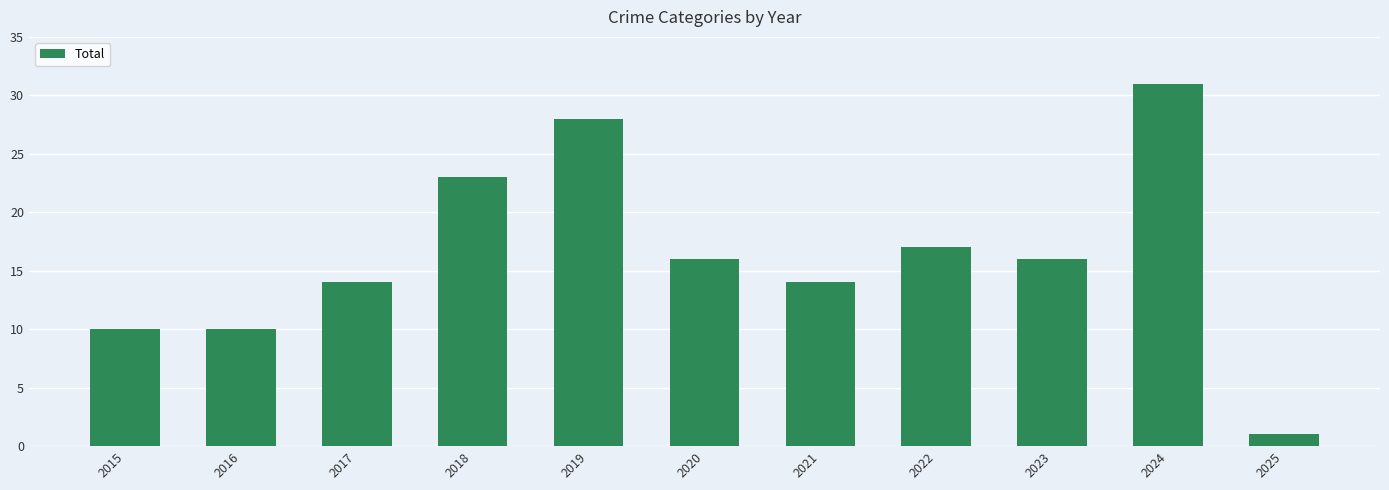

The value at 2025 is 1. True or false?

True